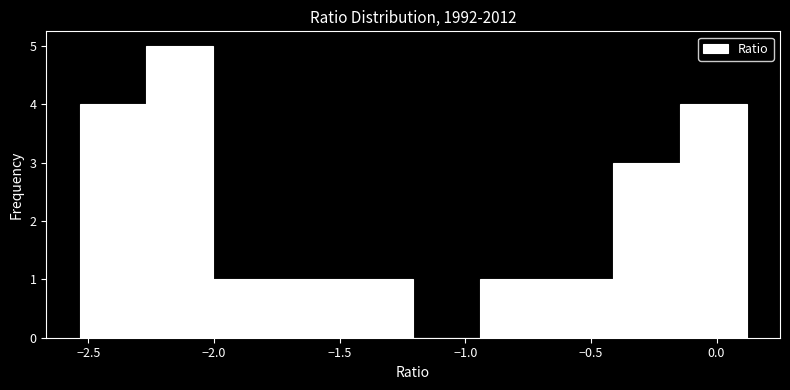

Reading left to right, transcribe this chart: for each bar, give the range it covers on the x-axis and its height. Neither the bar edges nor the heights are printed on the chart, so give them approximately, as read against the axes.

-2.55 to -2.25: 4
-2.25 to -2.00: 5
-2.00 to -1.75: 1
-1.75 to -1.45: 1
-1.45 to -1.20: 1
-1.20 to -0.95: 0
-0.95 to -0.70: 1
-0.70 to -0.40: 1
-0.40 to -0.15: 3
-0.15 to 0.10: 4